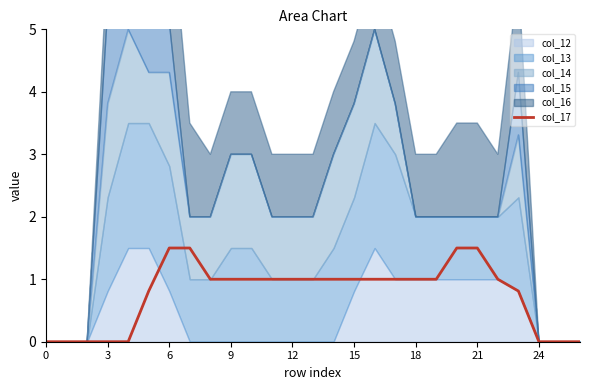

What is the approximate value at 18?

1.0